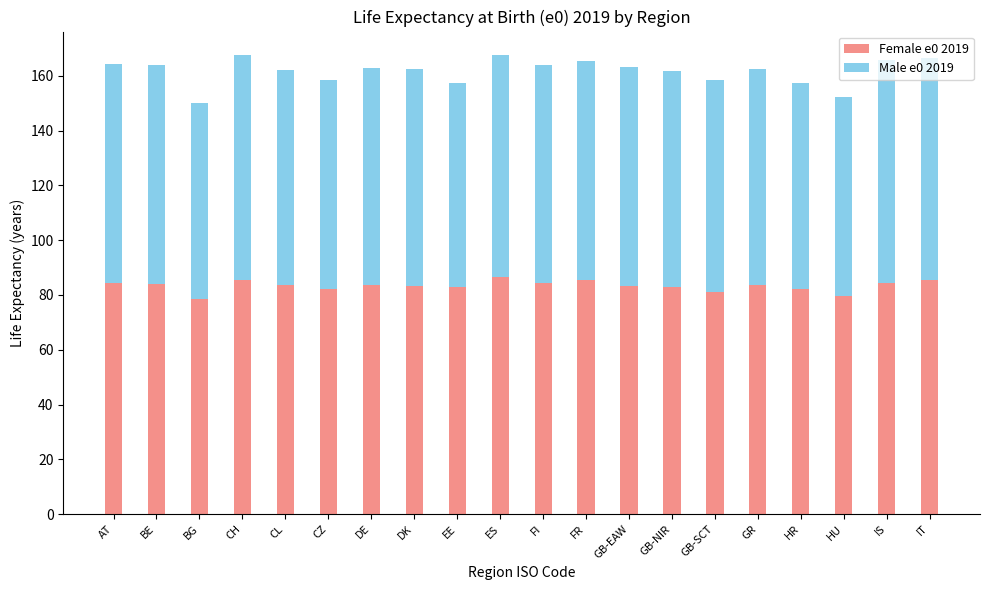

What is the difference between the second highest and second lowest values in the Female e0 2019 series?

6.1